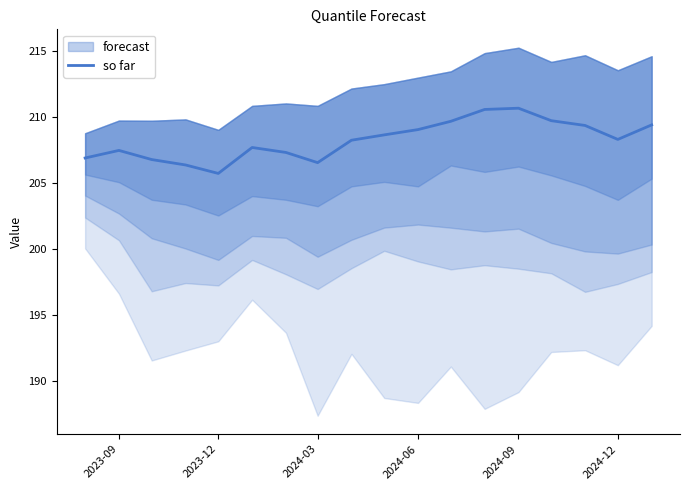

How many data points are less than 208?

8